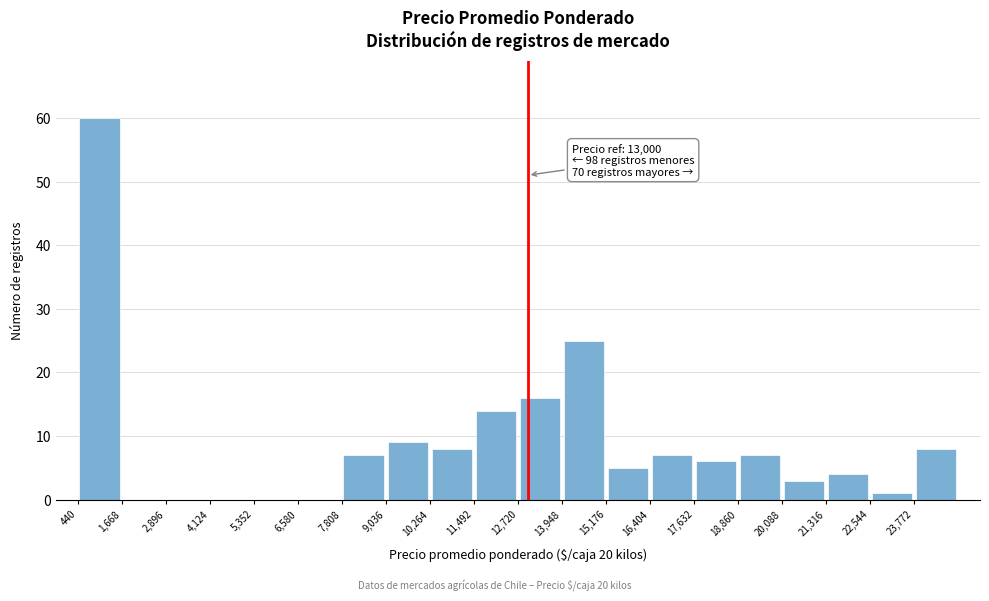

Which range on the x-axis has the tallest bar?

400 to 1600